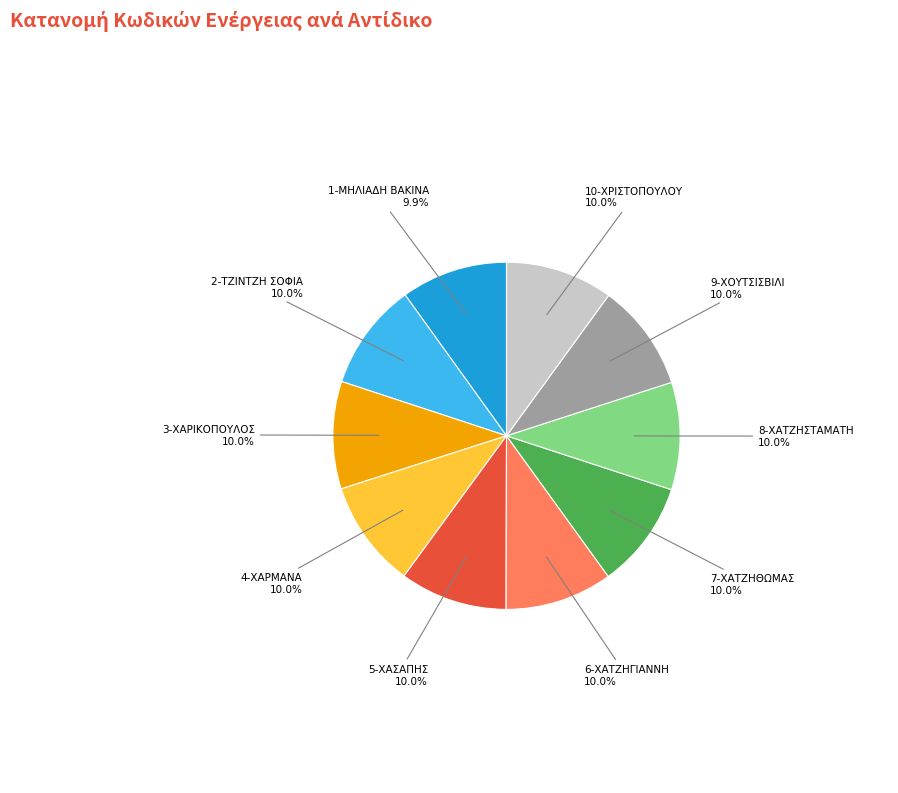

Approximately how many times larger is the value at 2-ΤΖΙΝΤΖΗ ΣΟΦΙΑ compared to 4-ΧΑΡΜΑΝΑ?

1.0